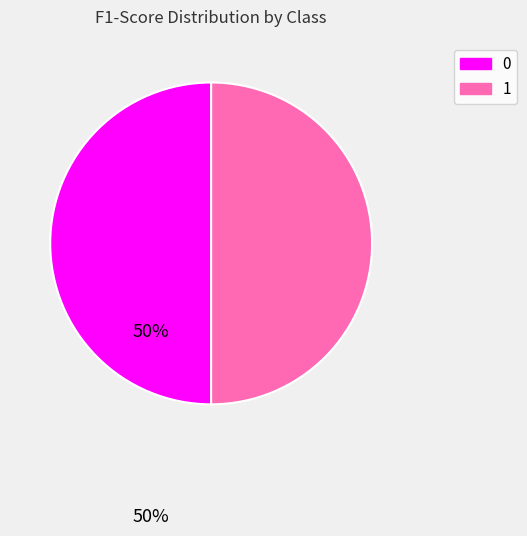

How many slices are in this pie chart?

2